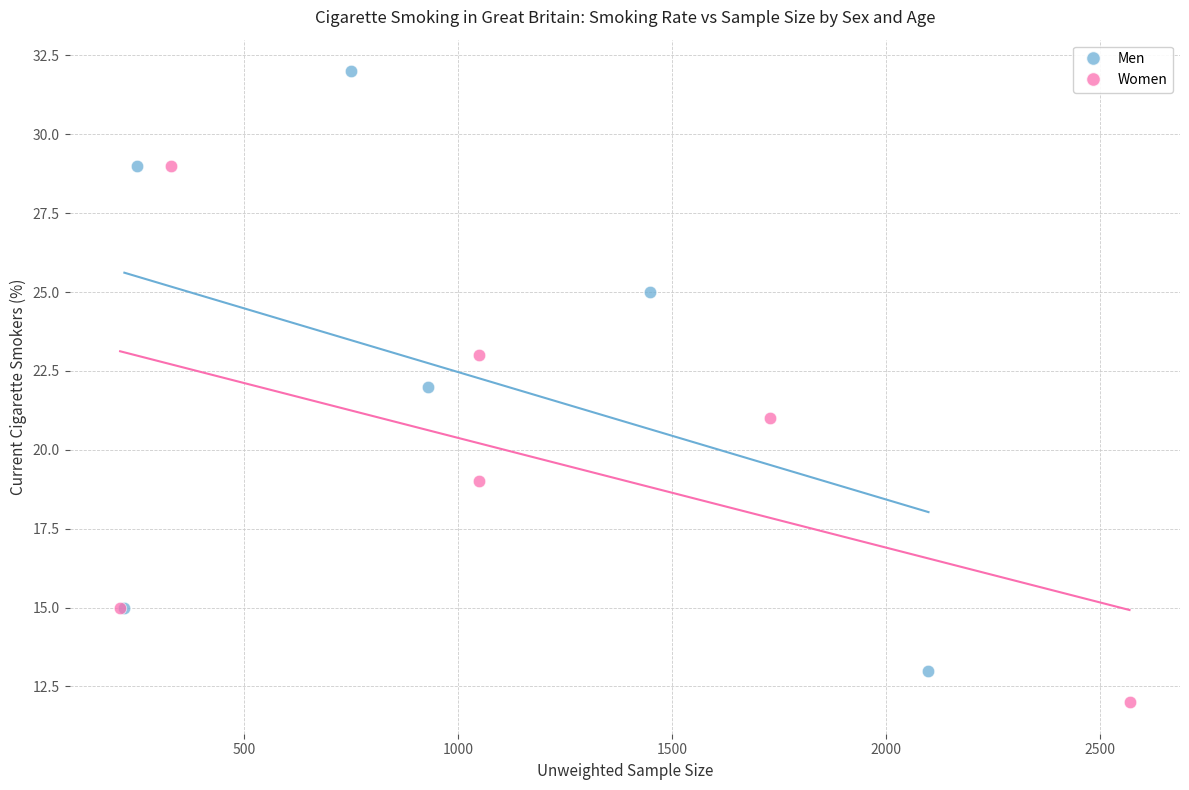

Which series has the widest spread of Y values?

Men